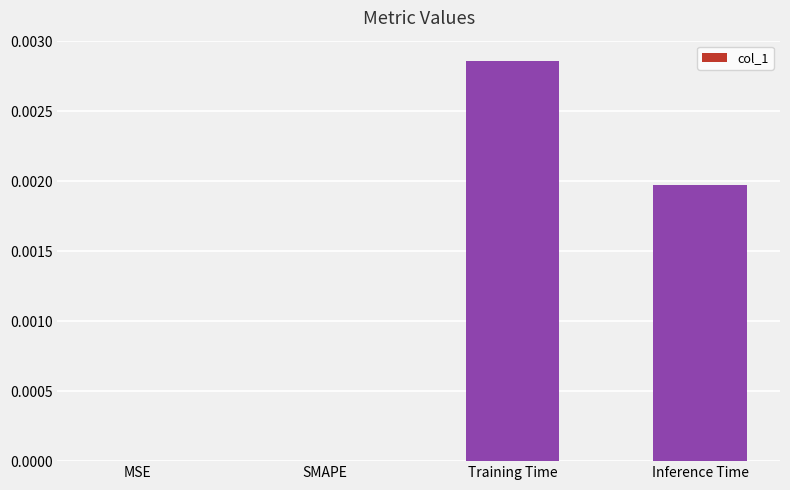

True or false: the data shows 0.0 at MSE.

True